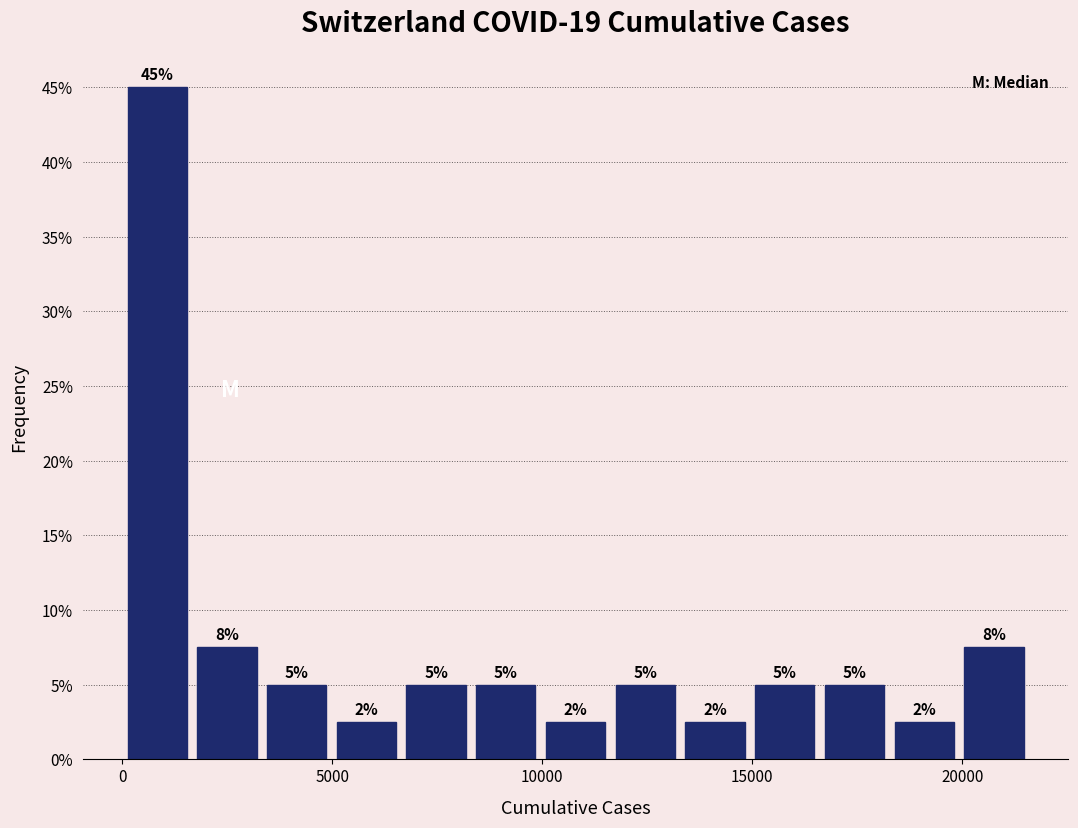

Read against the x-axis, roughly where is the centre of the tallest bar?

1000